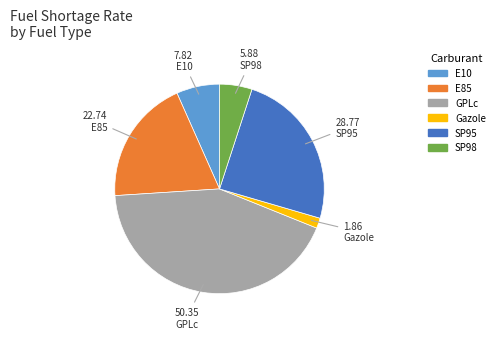

How many slices are in this pie chart?

6